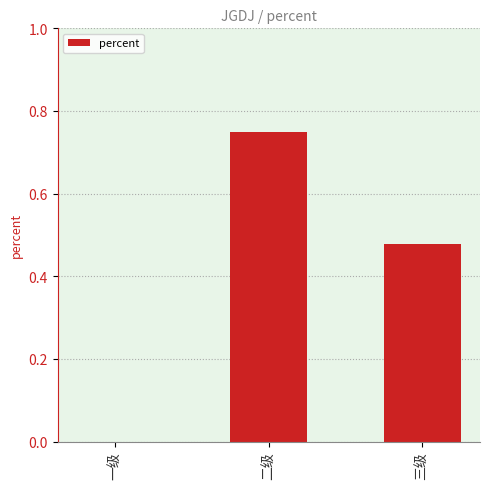

True or false: the data shows 0.0 at 一级.

True